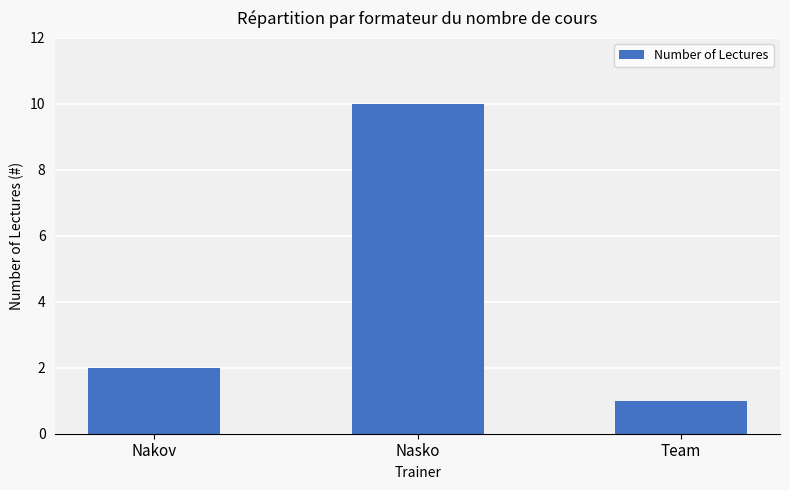

Is it true that the value at Nasko is 2?

False